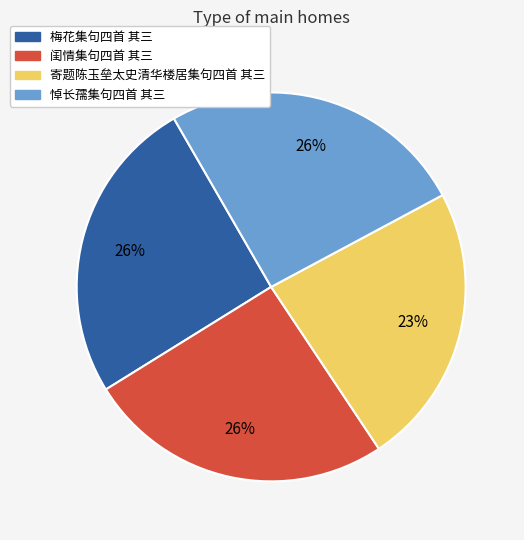

Do 悼长孺集句四首 其三 and 梅花集句四首 其三 together represent more than half of the pie?

Yes